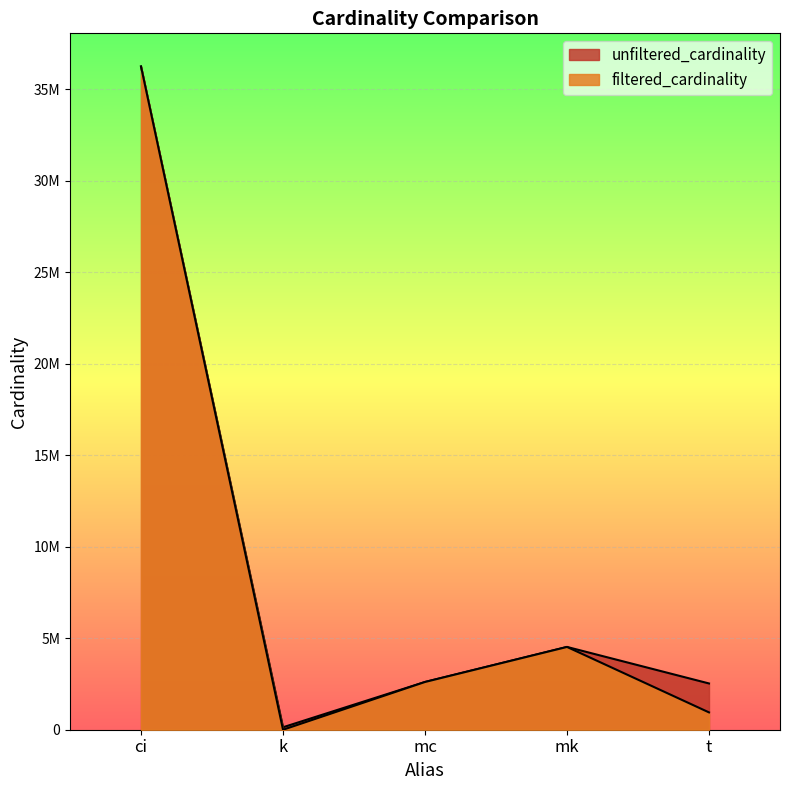

True or false: unfiltered_cardinality and filtered_cardinality cross at least once.

False